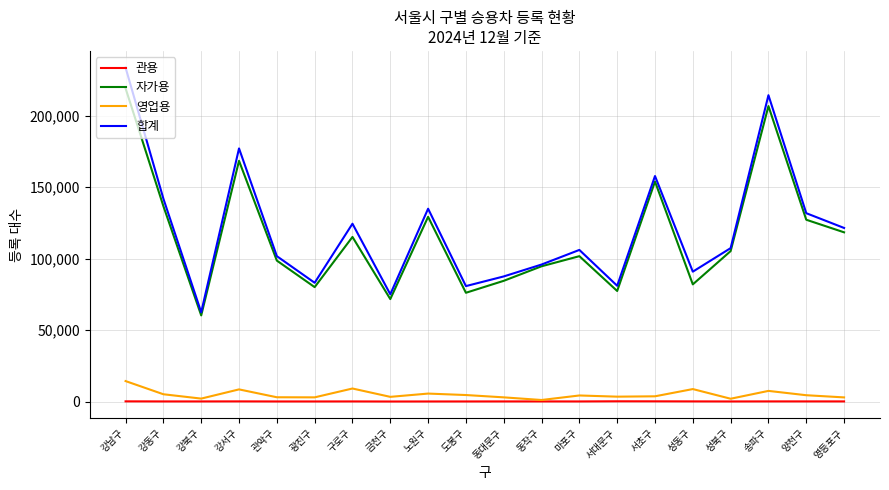

What is the greatest value displayed?

233679